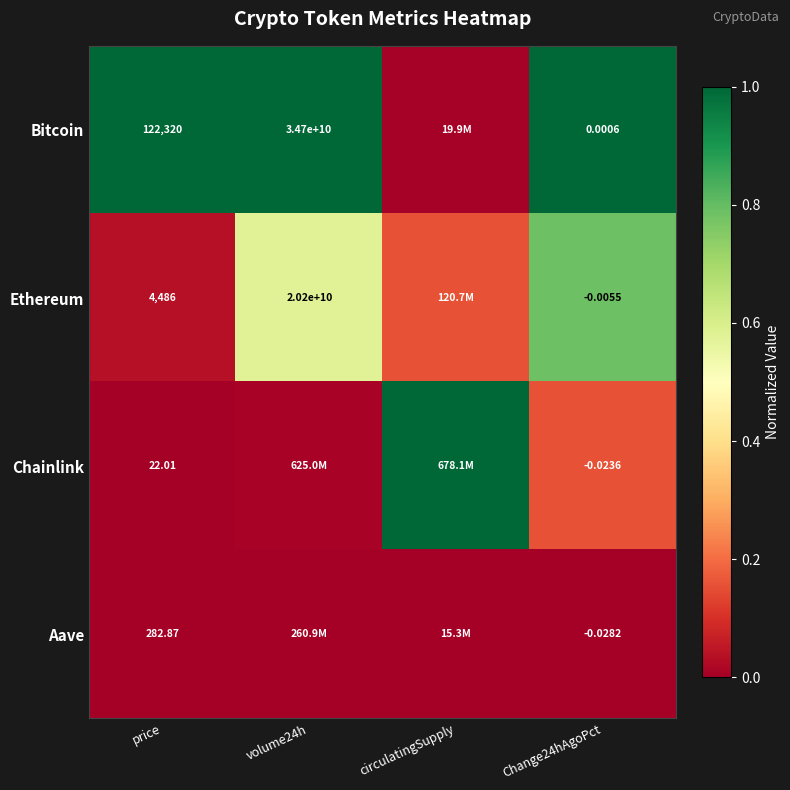

At price, list the series in order from smallest to largest.

Chainlink, Aave, Ethereum, Bitcoin